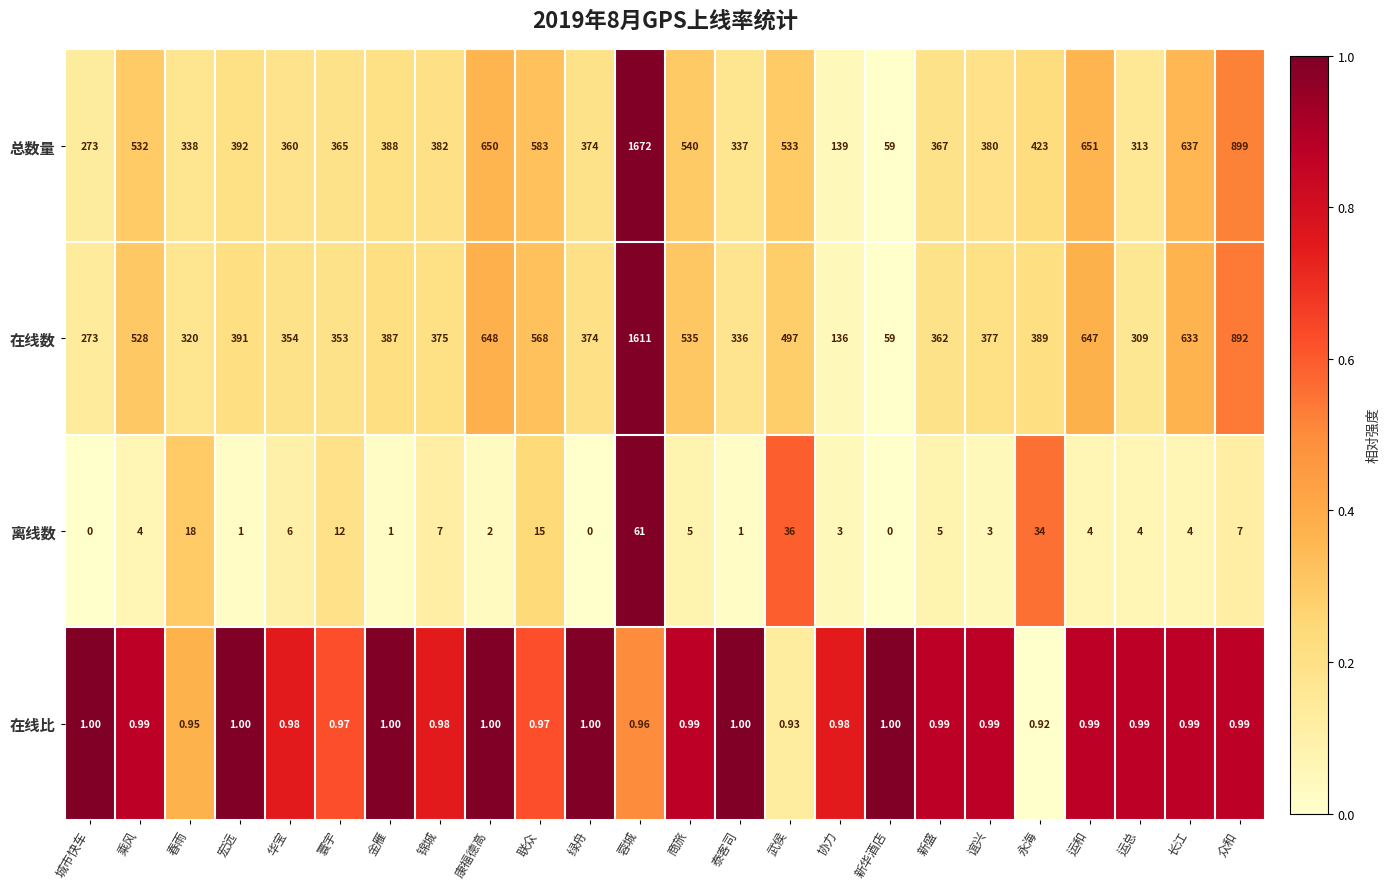

Where is 总数量 nearest to the value 865?

众和